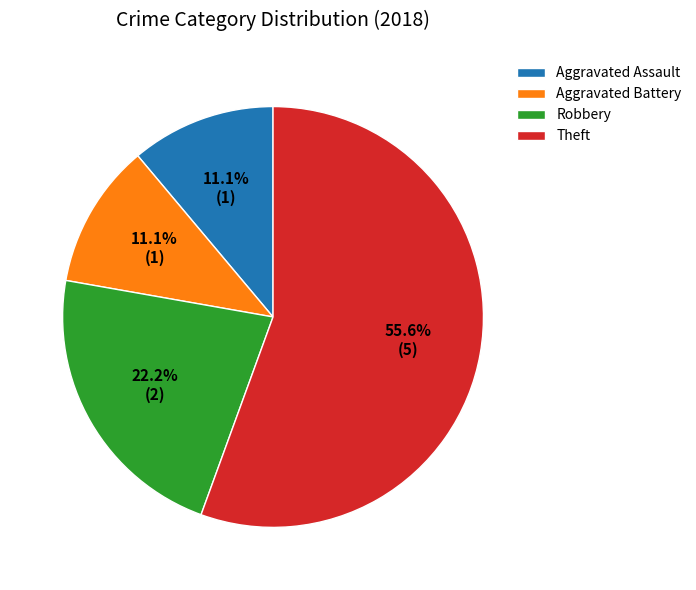

What percentage is NOT represented by Robbery?

77.8%